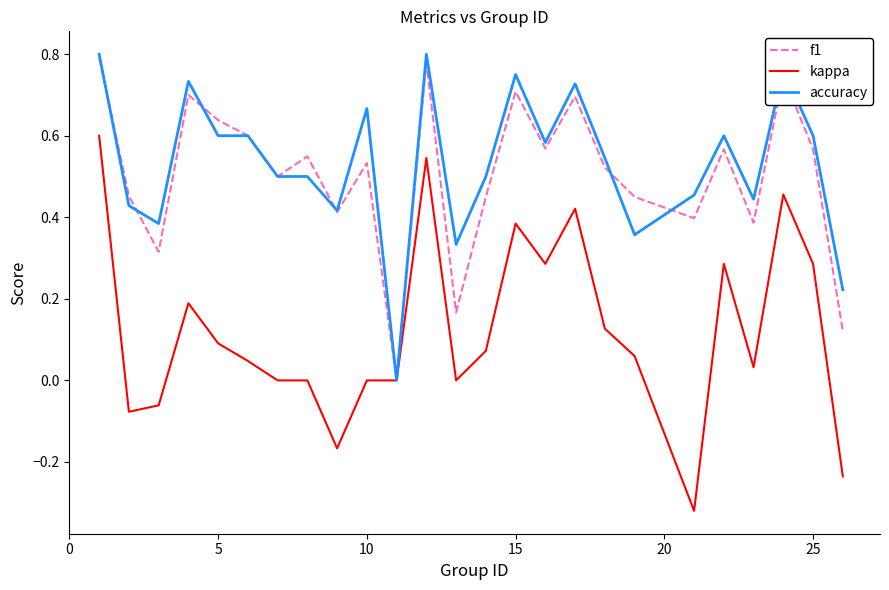

What is the sum of all kappa values?

3.0